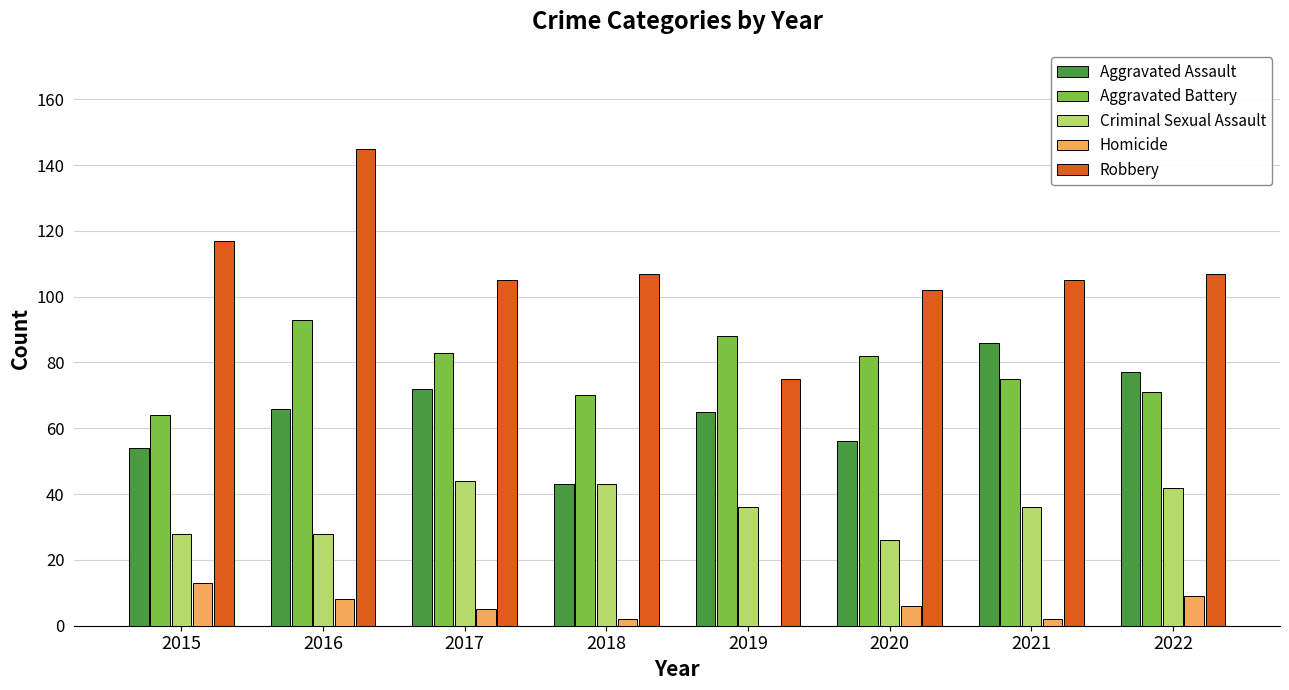

At which category is the sum across all series the highest?

2016